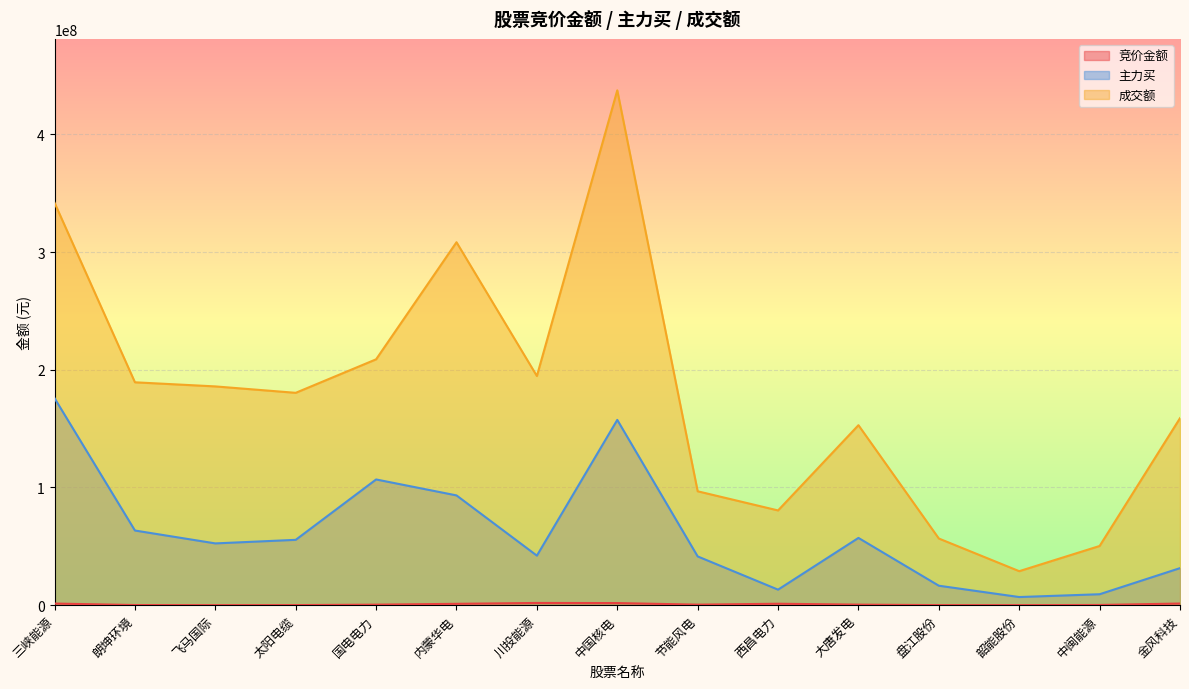

True or false: 竞价金额 and 主力买 cross at least once.

False